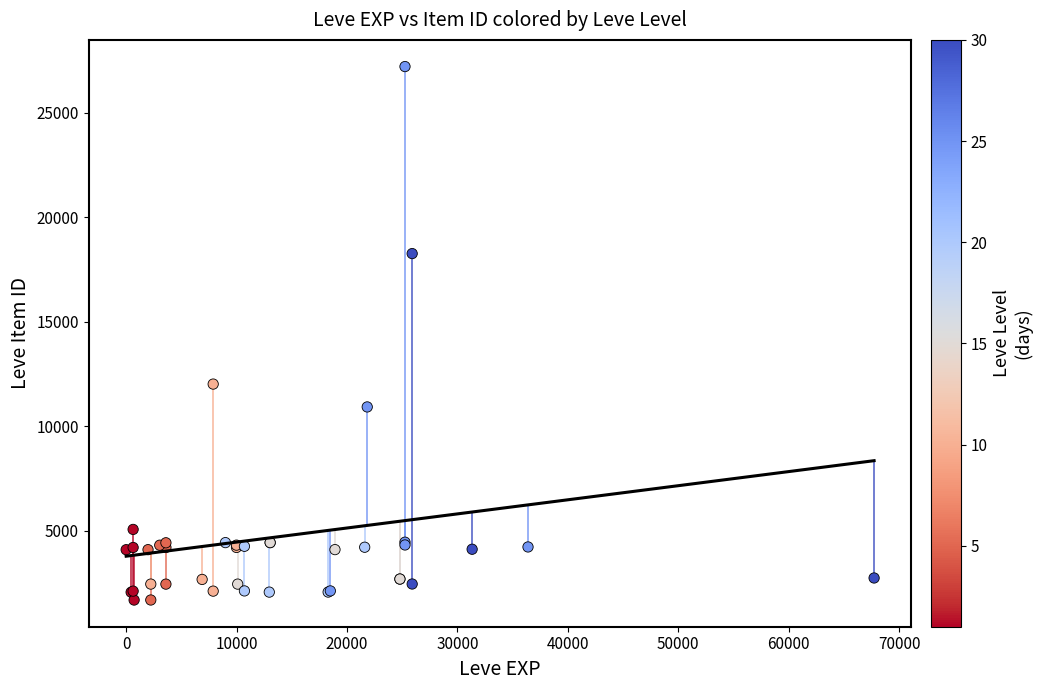

What Y value in the scatter plot is closest to 14448?

12018